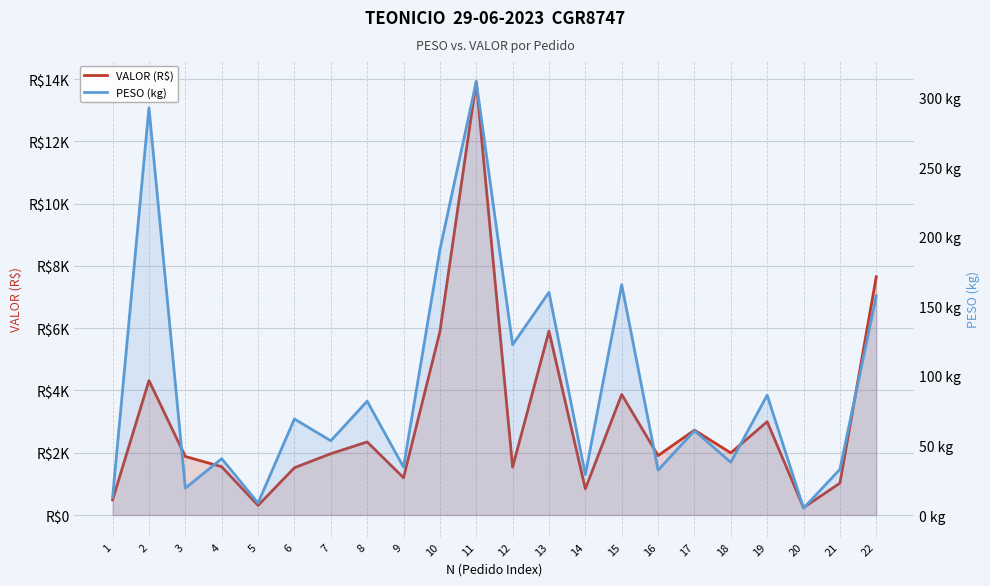

Reading left to right, extract all data points from this chart.

VALOR (R$): 486.2	4319.1	1878.4	1550.9	308.7	1517.5	1968.4	2346.3	1198.8	5884.0	13915.4	1538.3	5905.1	841.0	3871.7	1908.3	2724.7	1994.7	2997.0	239.0	1022.5	7648.4
PESO (kg): 12.8	292.6	19.3	40.5	8.6	69.0	53.4	81.8	34.4	190.6	311.4	122.4	160.1	29.0	165.5	32.2	60.6	37.9	86.1	4.9	32.8	157.4